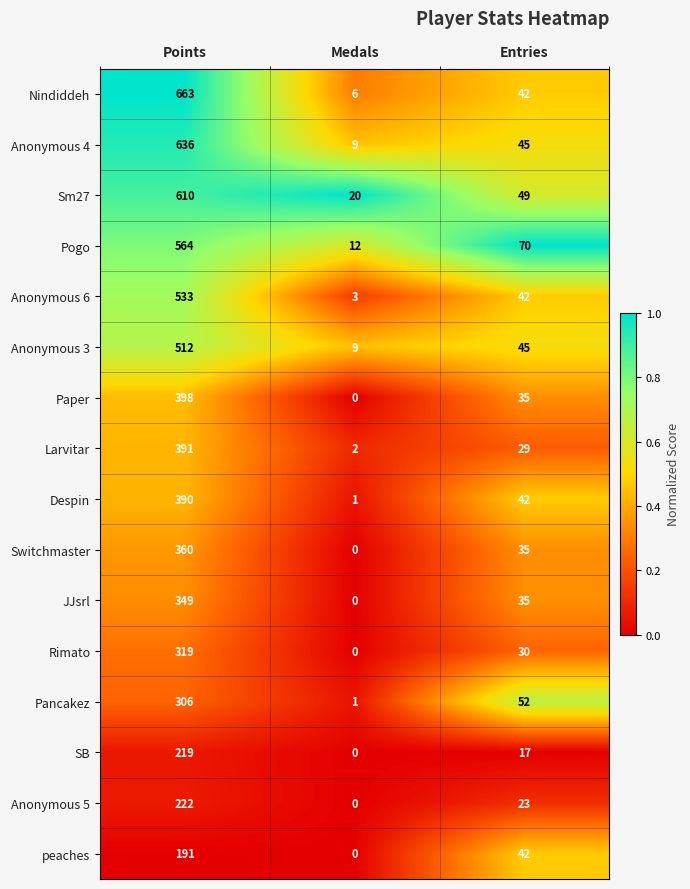

Is it true that peaches equals 62 at Medals?

False